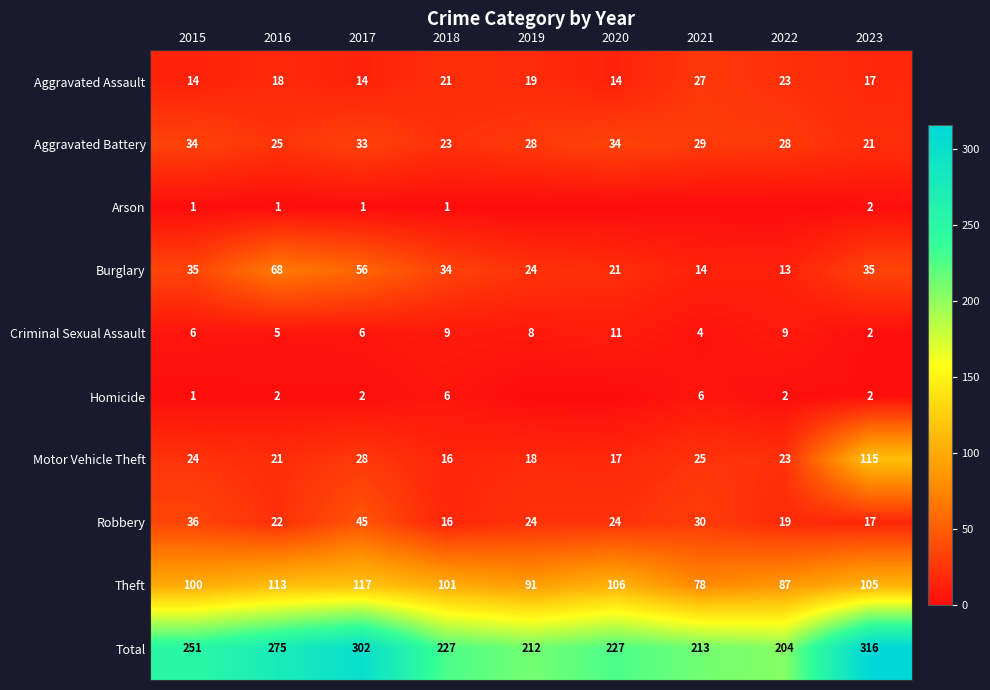

Between 2018 and 2015, which is larger?

2018